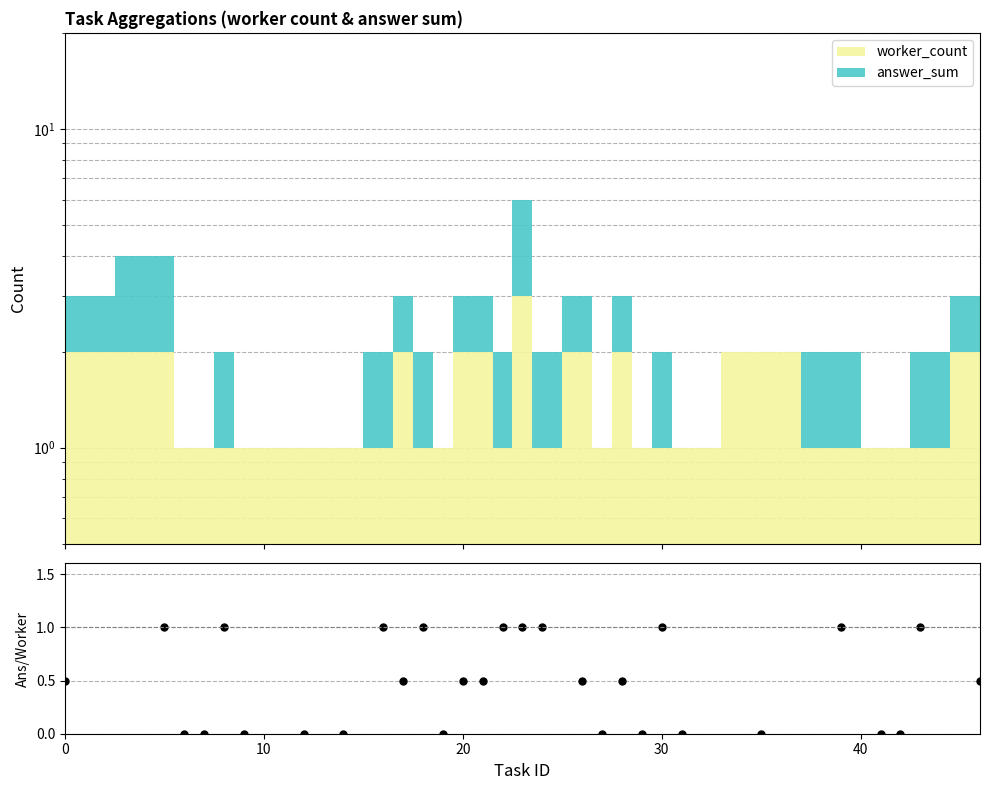

Count the number of values greater than 0.

17